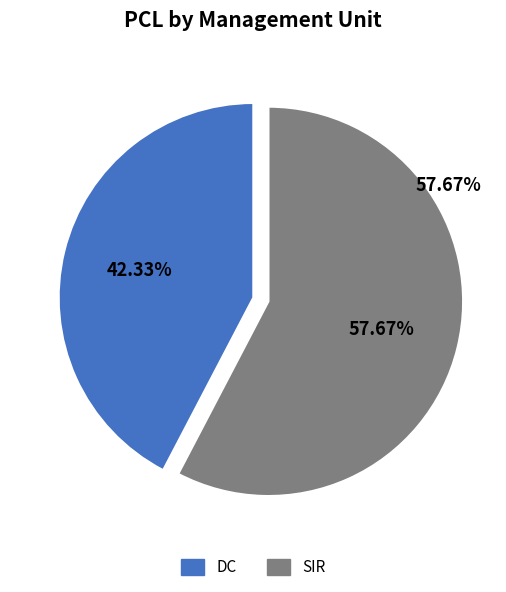

True or false: DC accounts for 54% of the total.

False